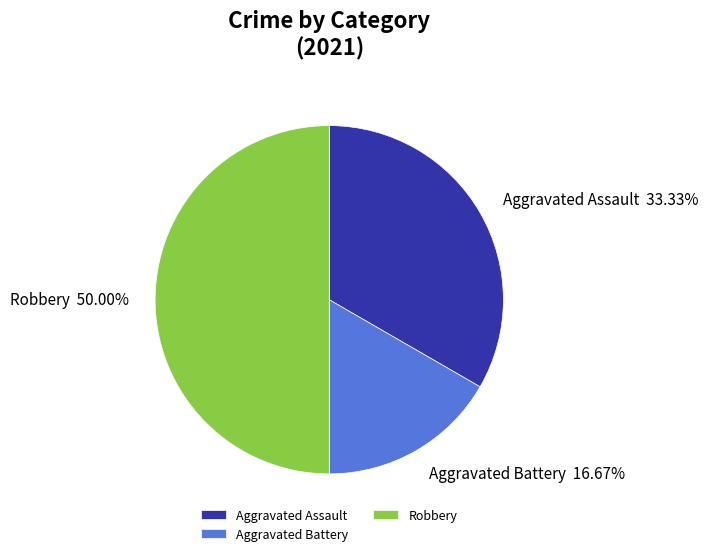

How many segments does this pie chart have?

3